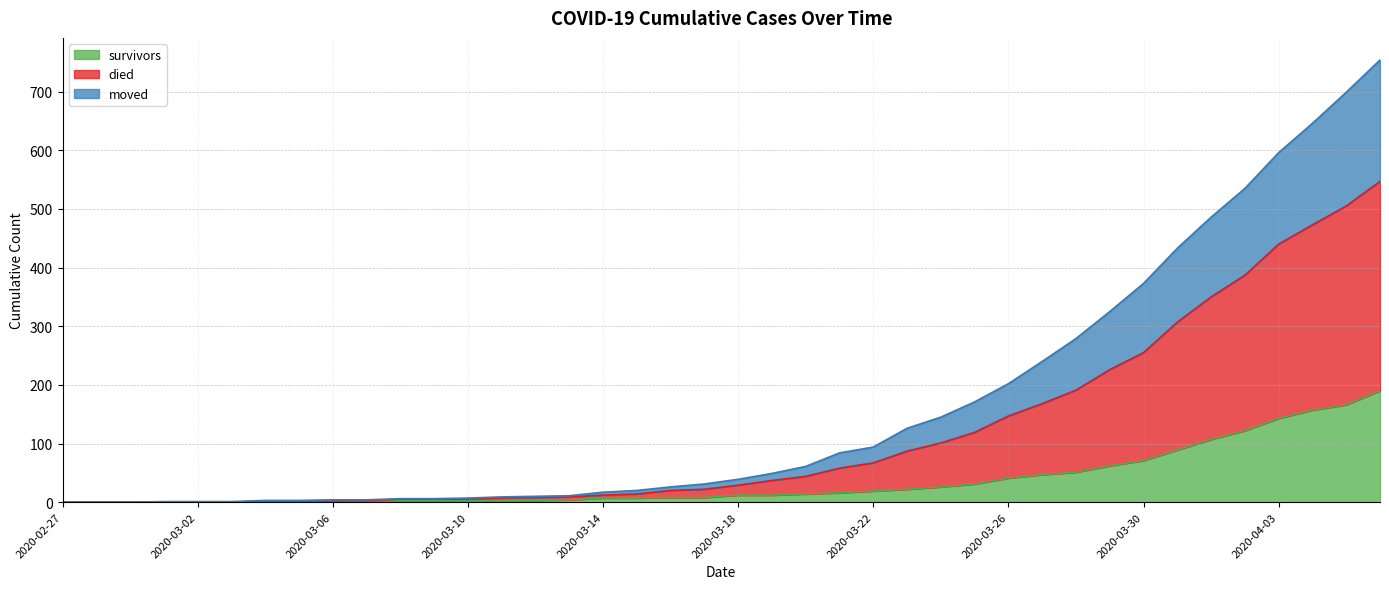

At 2020-03-11, list the series in order from smallest to largest.

survivors, moved, died